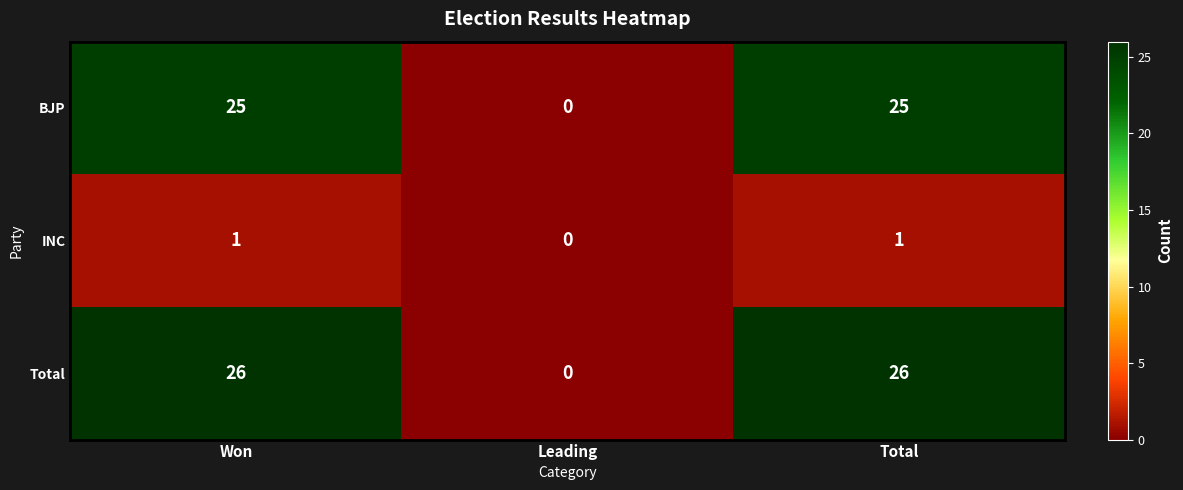

Reading left to right, transcribe all the data shown in this chart.

BJP: Won=25	Leading=0	Total=25
INC: Won=1	Leading=0	Total=1
Total: Won=26	Leading=0	Total=26